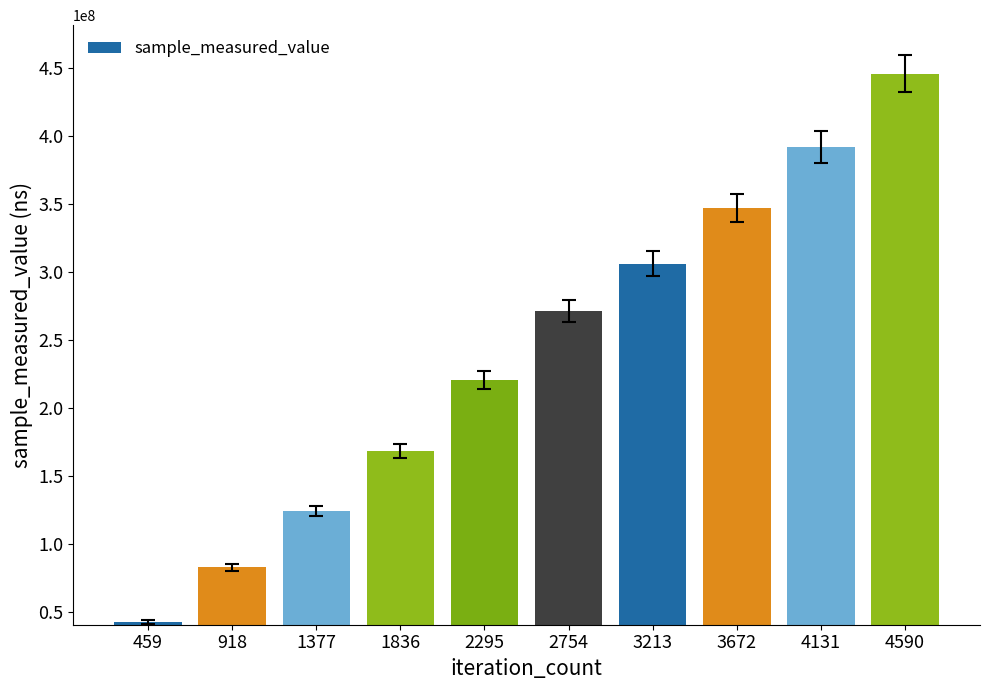

The chart shows a value of 13182616 at 459. True or false?

False